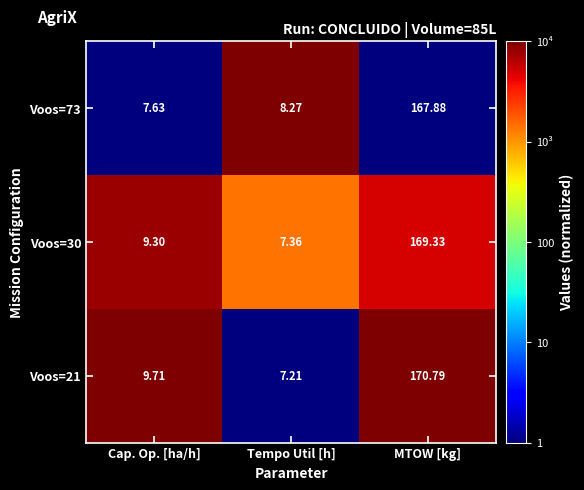

At which label does Voos=73 reach its peak?

MTOW [kg]